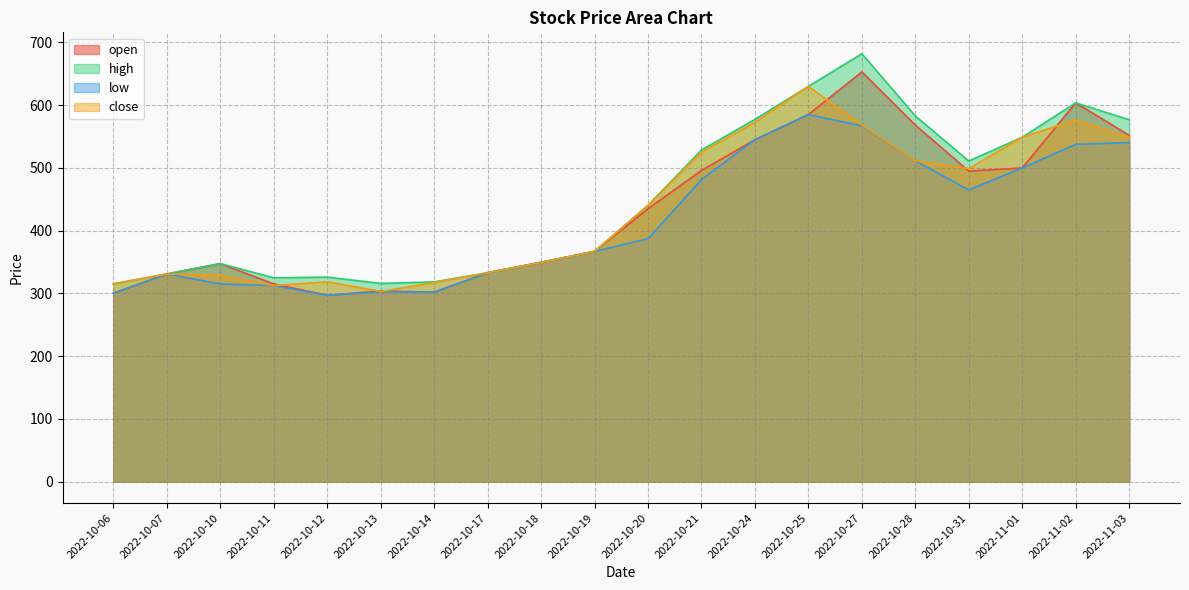

Is it true that close equals 548.9 at 2022-11-03?

True